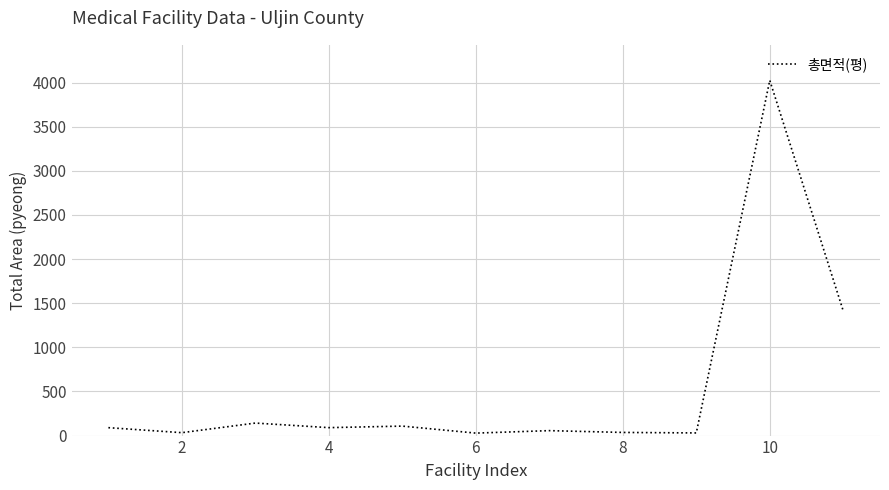

What is the difference between the second highest and second lowest values?

1382.2